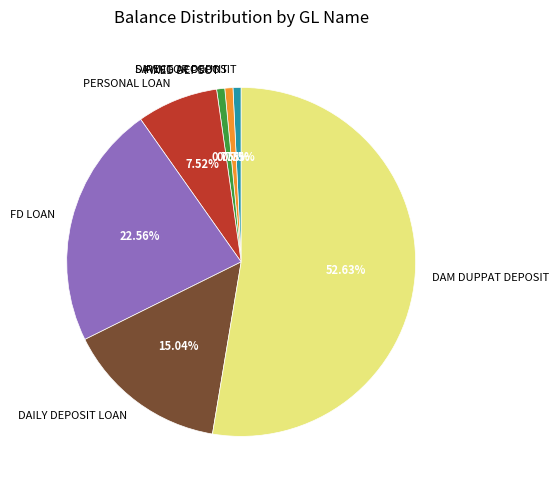

Does any single category account for the majority?

Yes